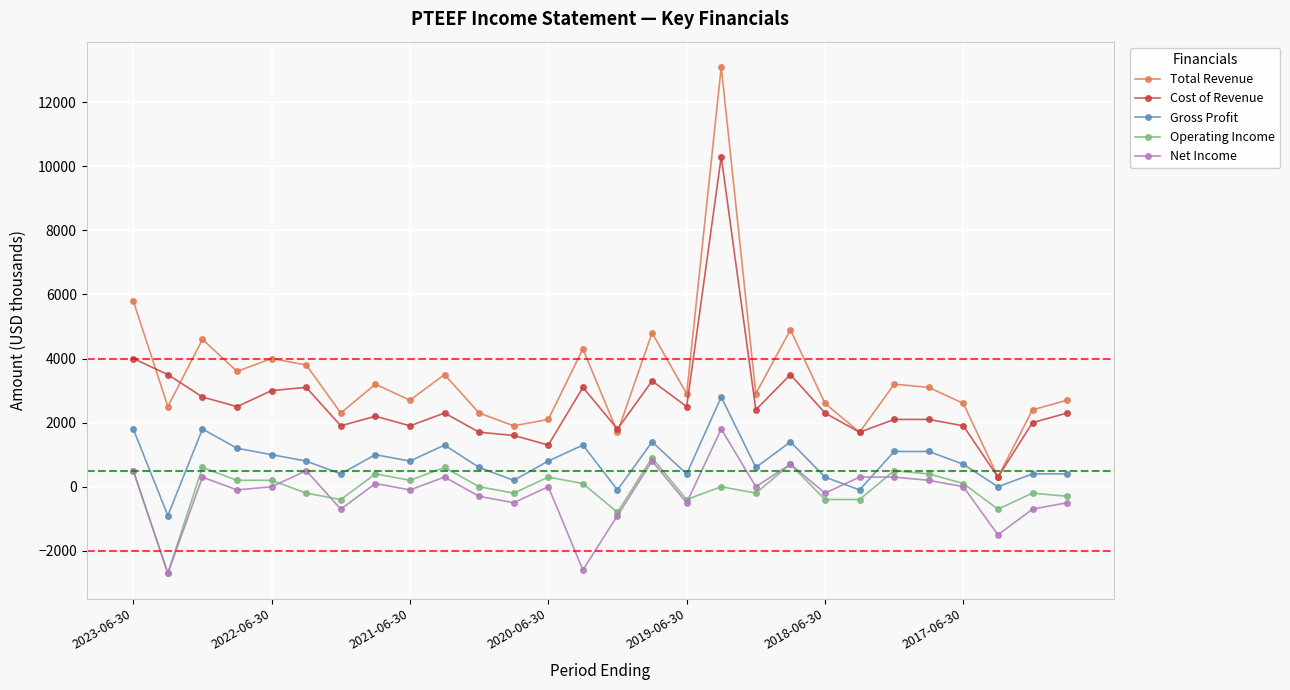

True or false: Total Revenue and Gross Profit intersect in this chart.

False